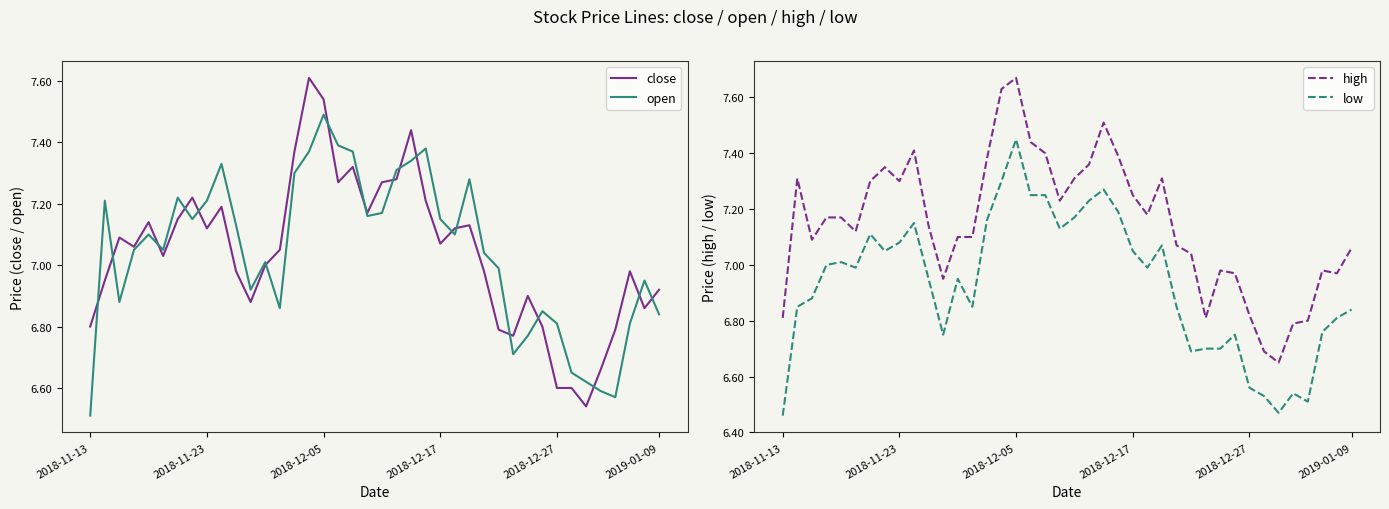

At which label does open reach its peak?

2018-12-05